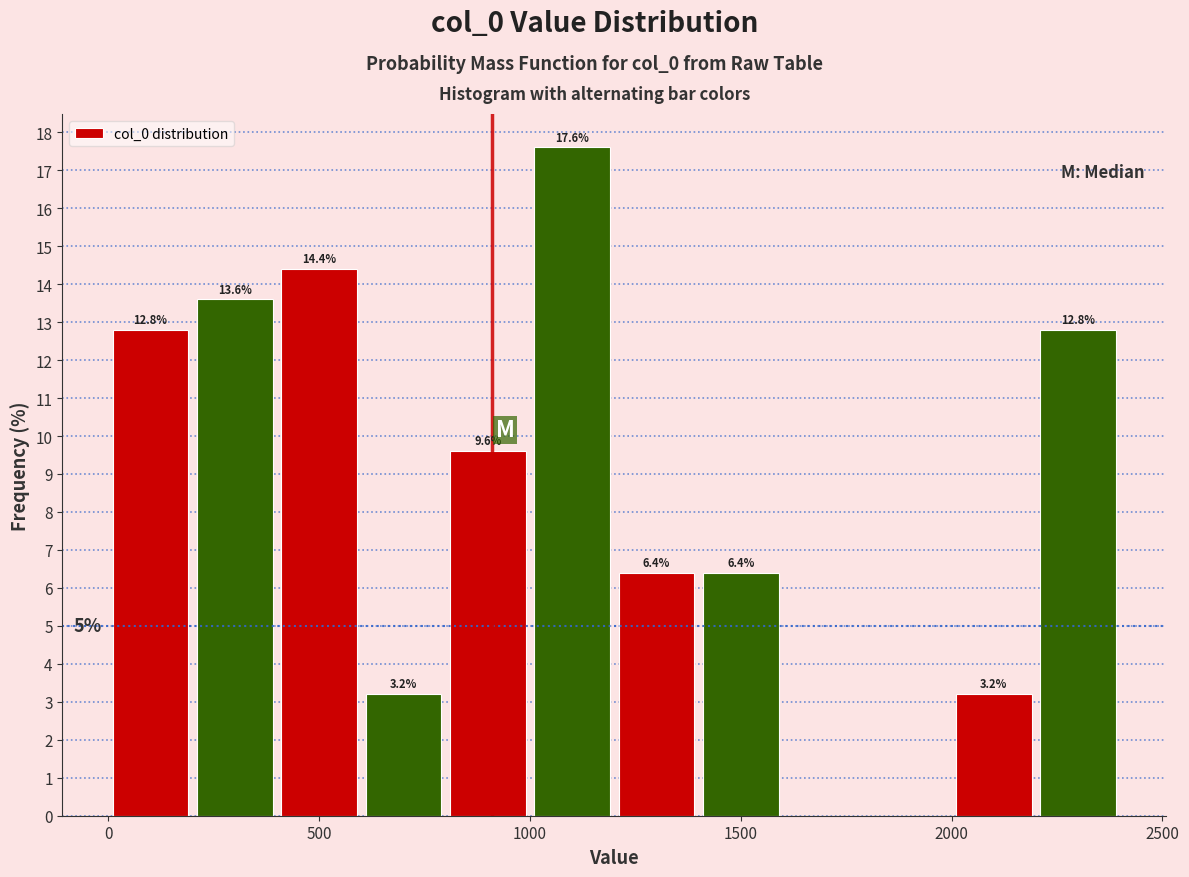

Over which range of the x-axis is the bar tallest?

1000 to 1200